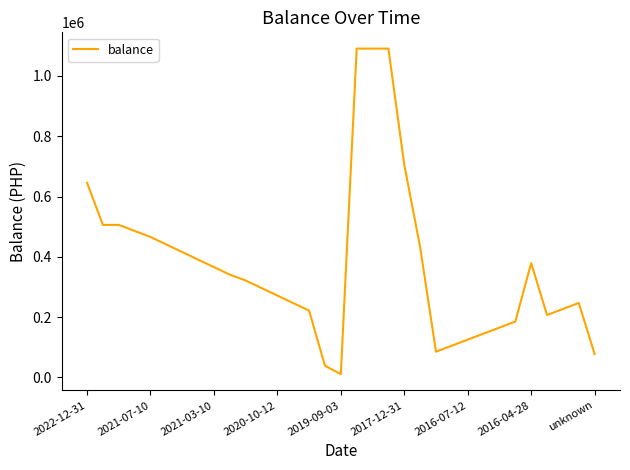

What is the maximum value shown in the chart?

1090821.7